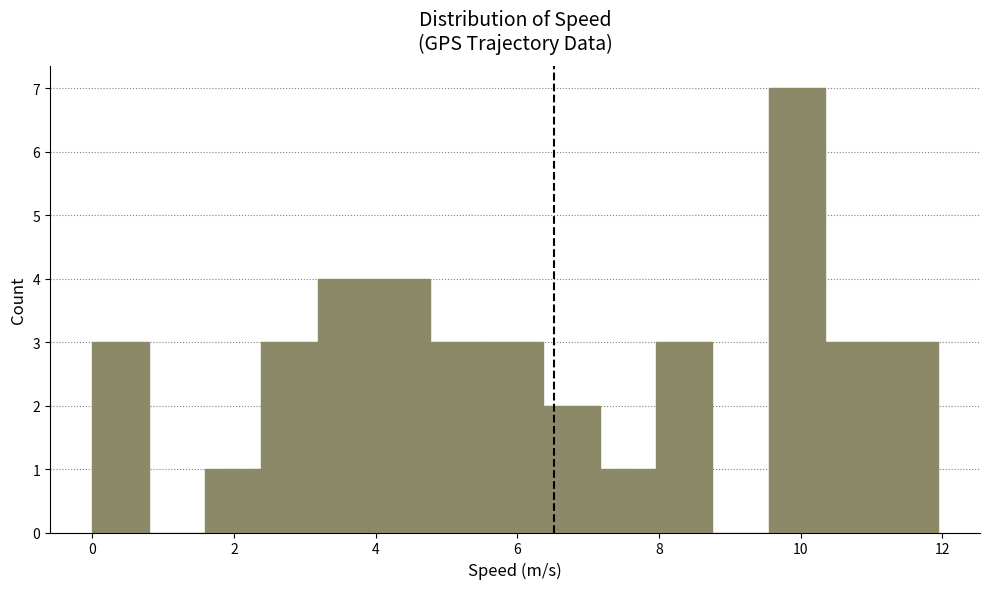

Around what value on the x-axis is the tallest bar? Give the approximate position of its centre, as read against the axis.

10.0